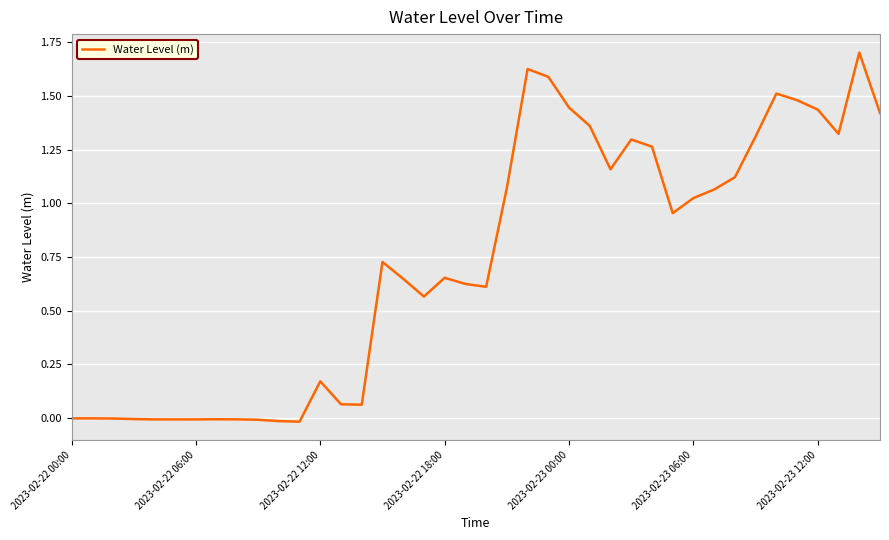

What is the greatest value displayed?

1.7